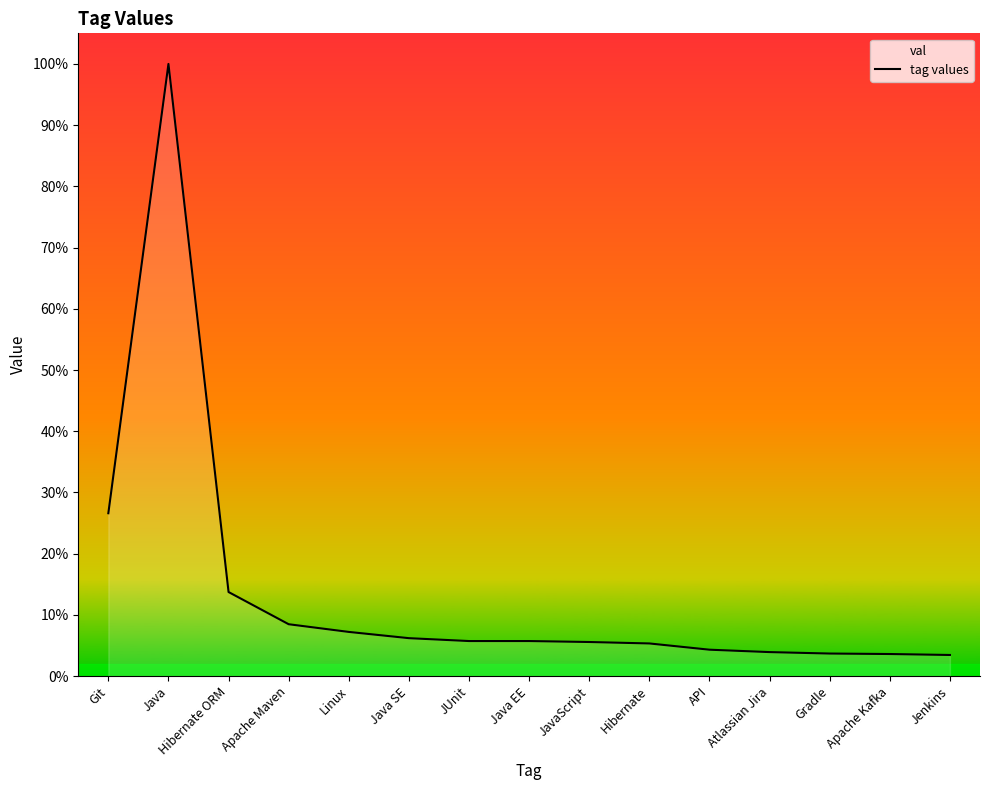

List the labels in order of value, smallest first.

Jenkins, Apache Kafka, Gradle, Atlassian Jira, API, Hibernate, JavaScript, JUnit, Java EE, Java SE, Linux, Apache Maven, Hibernate ORM, Git, Java